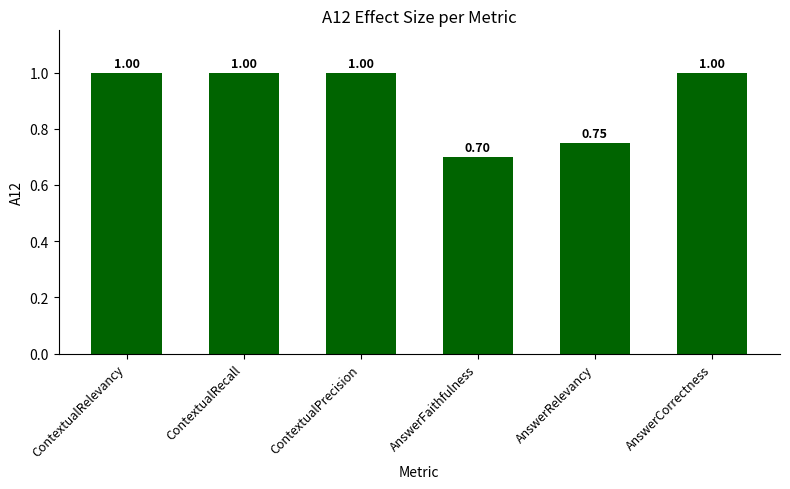

Is it true that the value at AnswerCorrectness is 1.5?

False